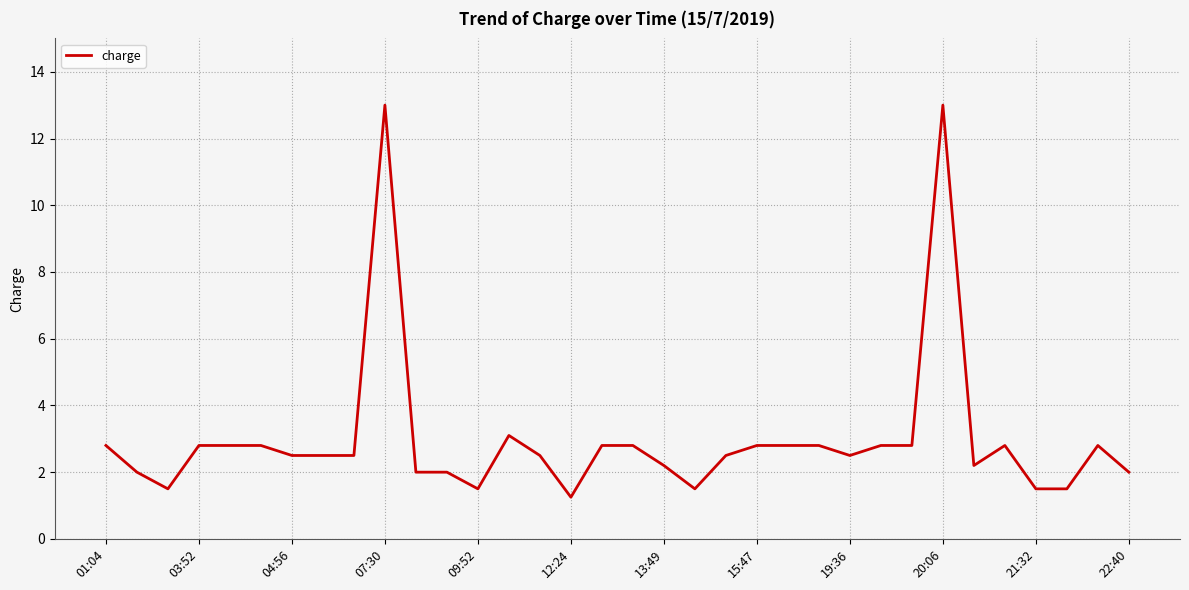

What is the greatest value displayed?

13.0